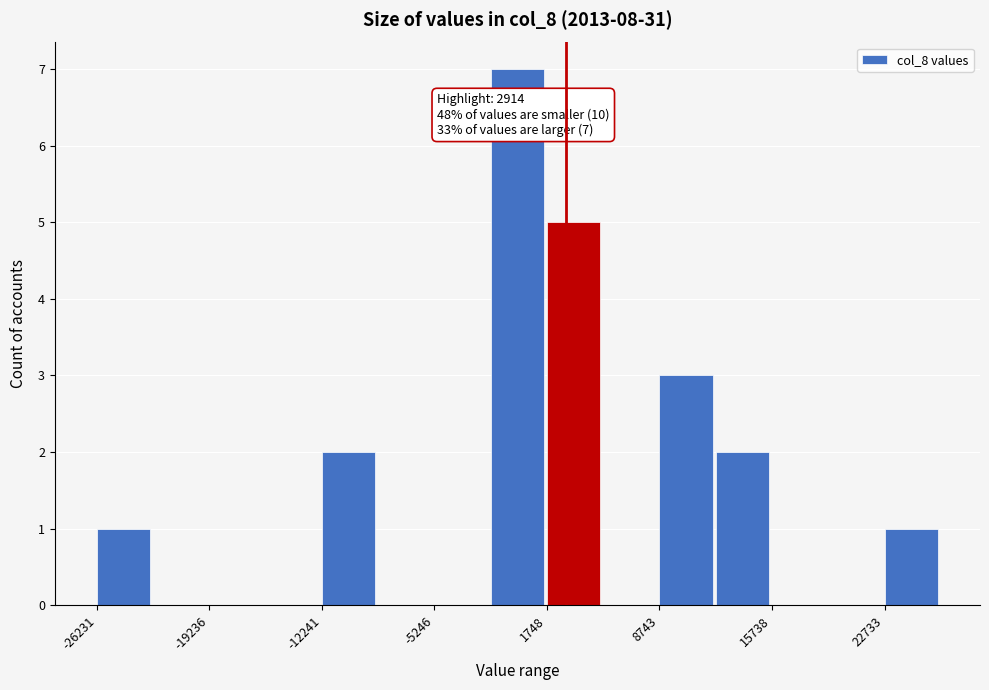

Read against the x-axis, roughly where is the centre of the tallest bar?

0